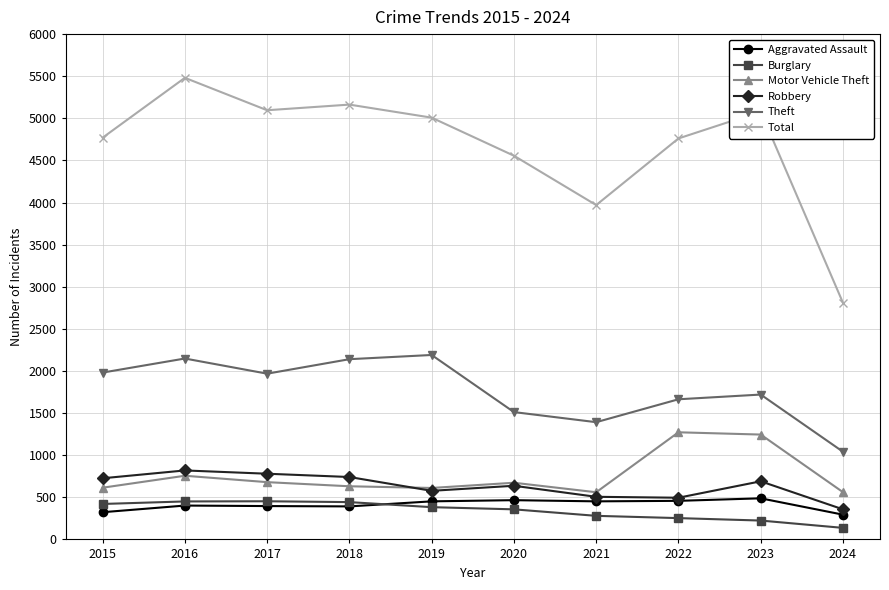

The value of Theft at 2021 is 1392. True or false?

True